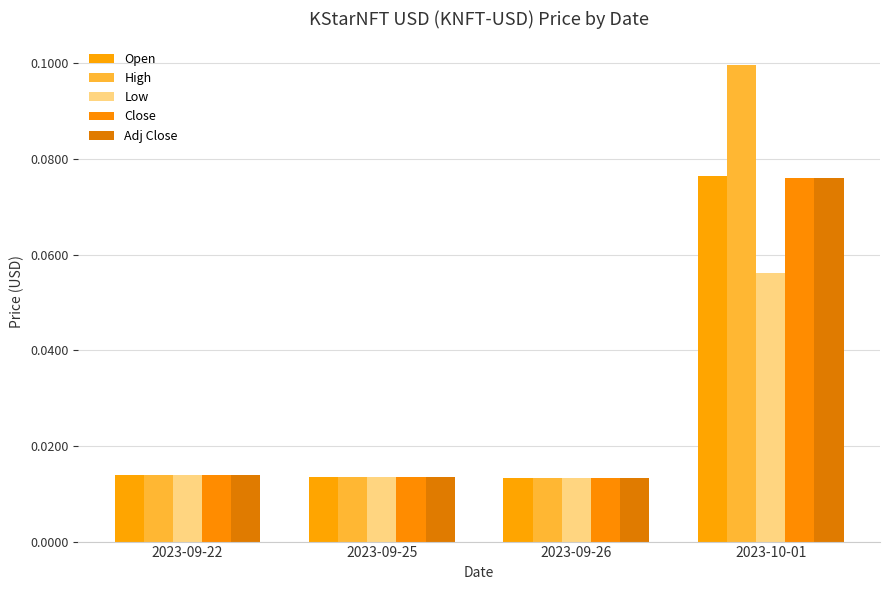

The Adj Close series shows 0.0 at 2023-09-25. True or false?

False